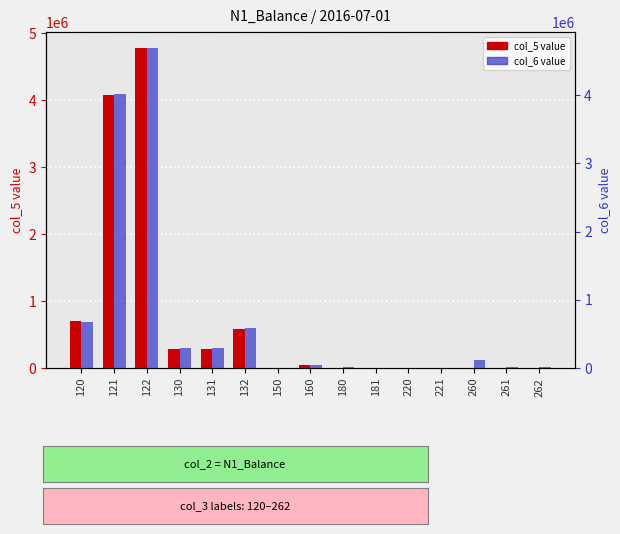

Reading left to right, what are all the values shown in this chart?

col_5: 120=708691.2	121=4071946.8	122=4780638.0	130=289731.0	131=289879.0	132=579610.0	150=3697.0	160=37717.8	180=1286.9	181=1286.9	220=45.0	221=45.0	260=6384.3	261=6383.9	262=0.5
col_6: 120=670805.2	121=4021722.6	122=4692527.8	130=292437.9	131=292585.6	132=585023.5	150=2944.0	160=39818.3	180=8392.2	181=1286.9	220=40.0	221=40.0	260=116564.4	261=19848.4	262=15320.5